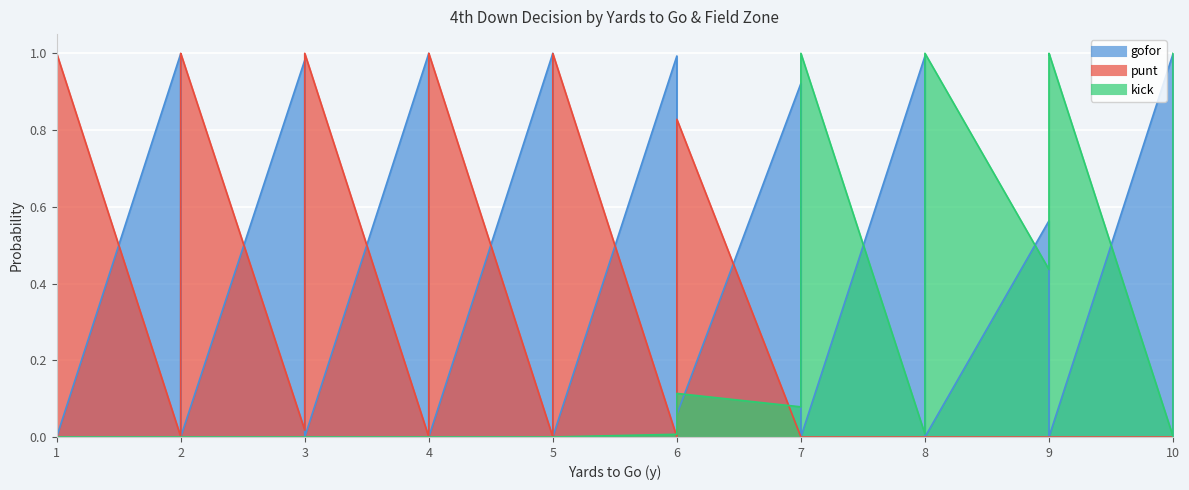

How many positive values does the kick series have?

20